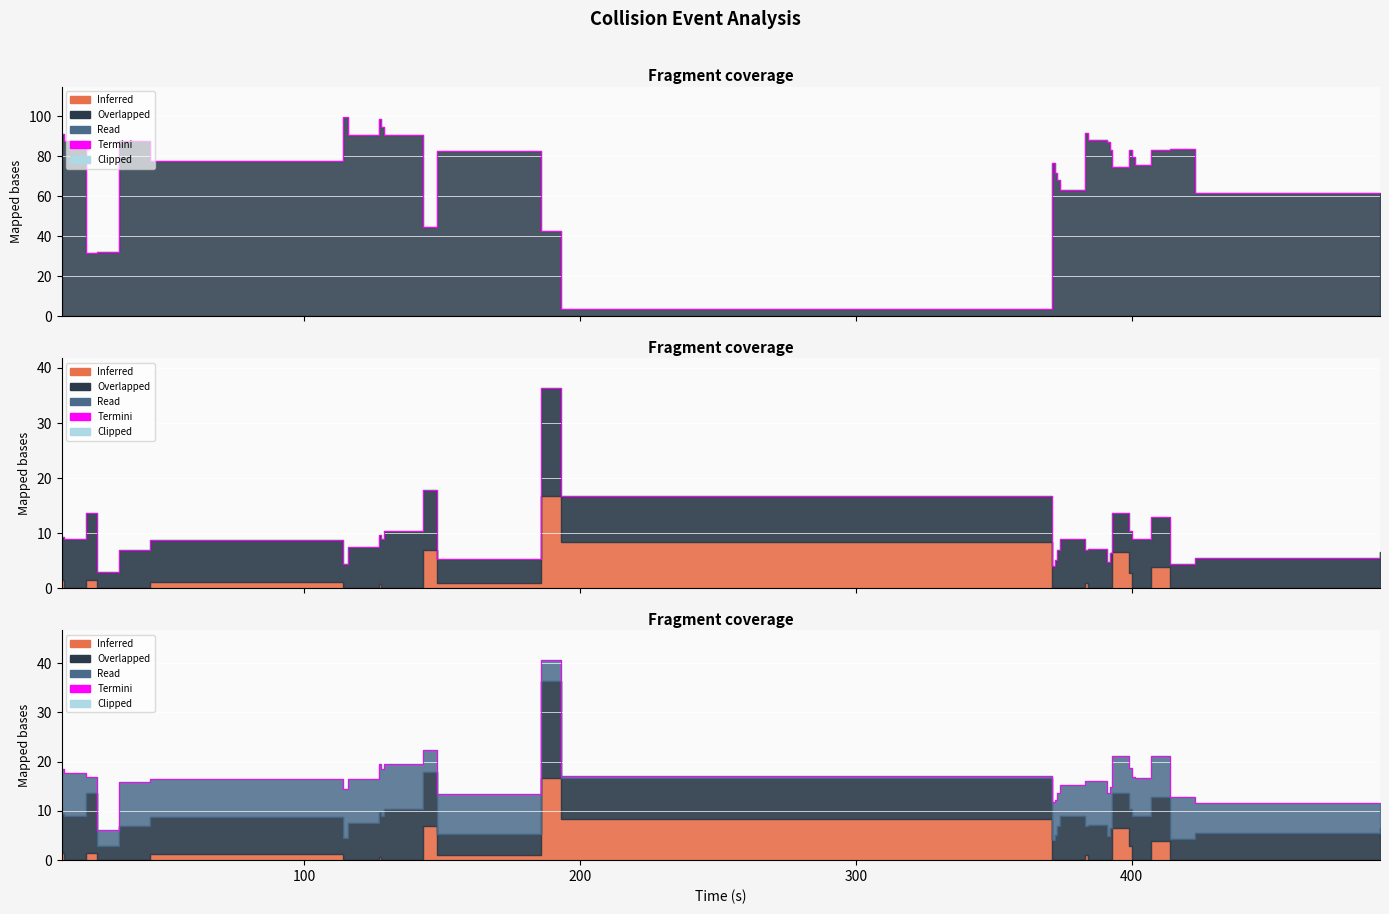

Which label corresponds to the largest value in the chart?

114